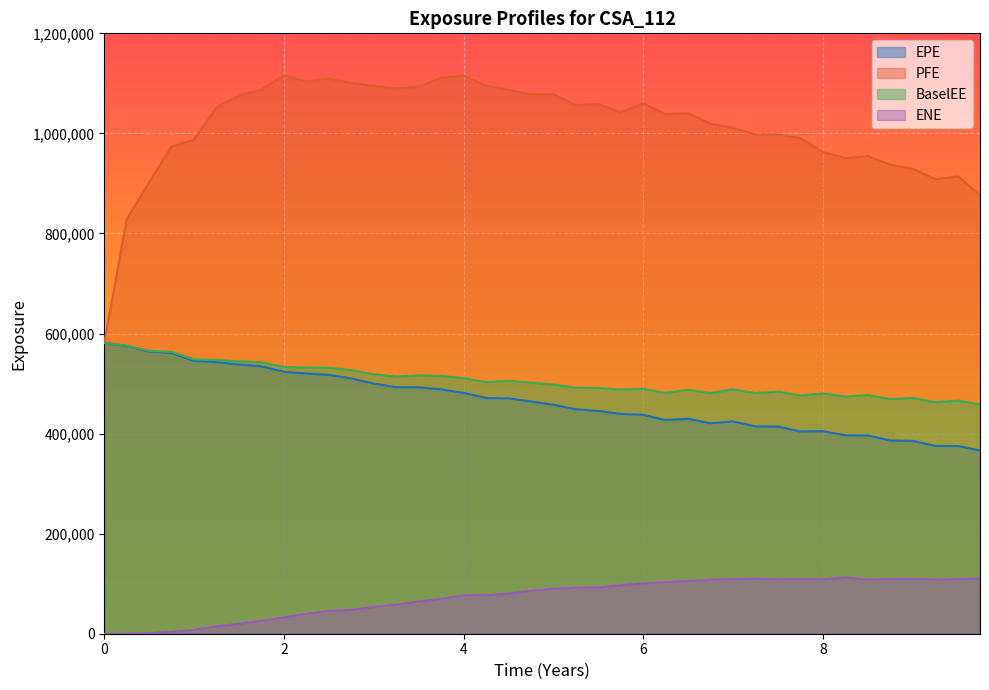

What is the difference between the maximum and minimum values in the PFE series?

534569.0